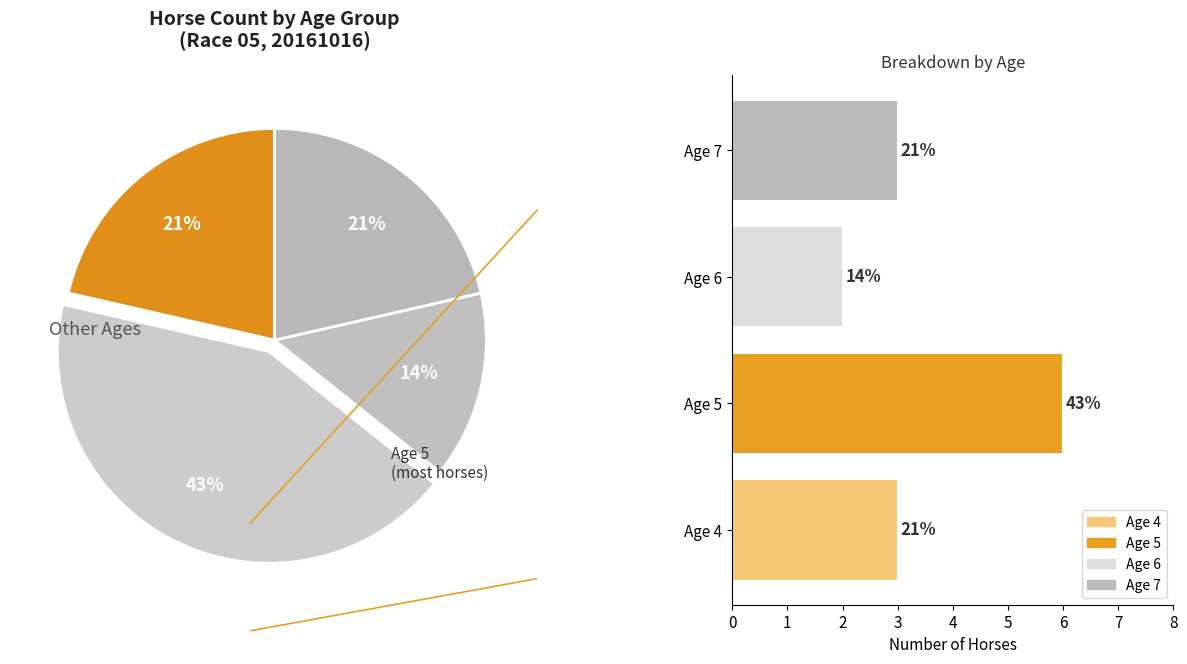

Rank the categories by value from highest to lowest.

Age 5, Age 4, Age 7, Age 6